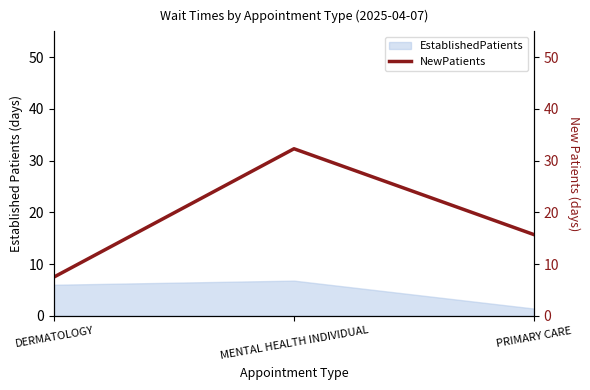

Is it true that EstablishedPatients equals 6.8 at MENTAL HEALTH INDIVIDUAL?

True